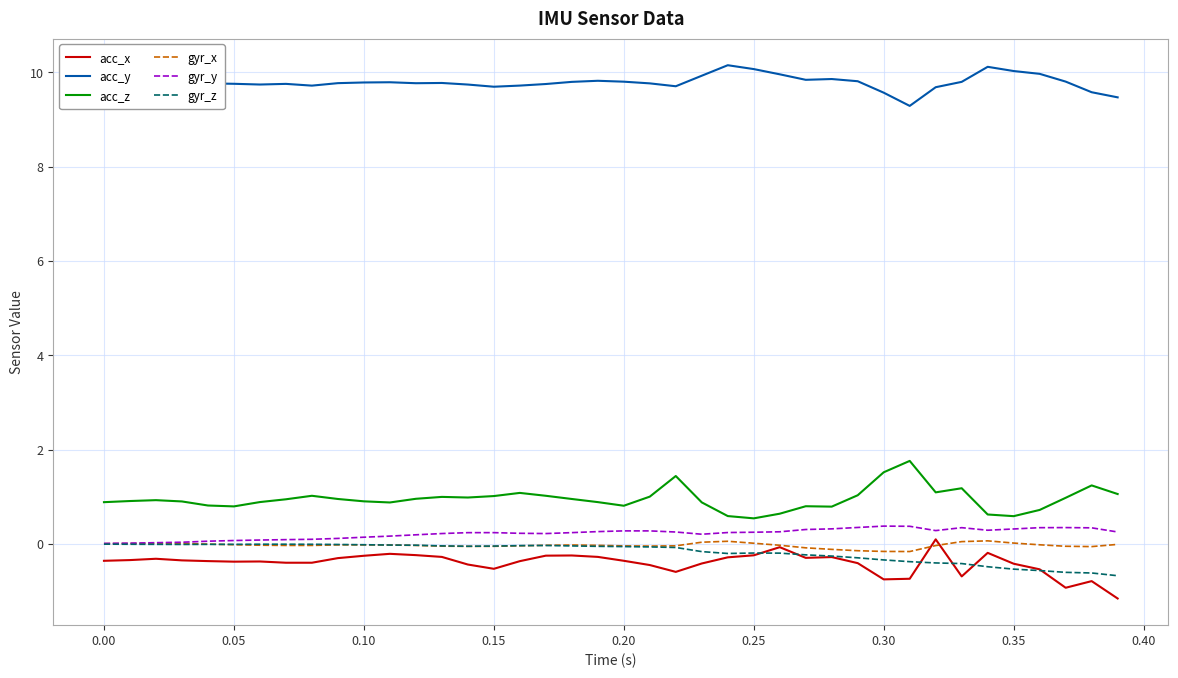

What is the highest value of the acc_z series?

1.8